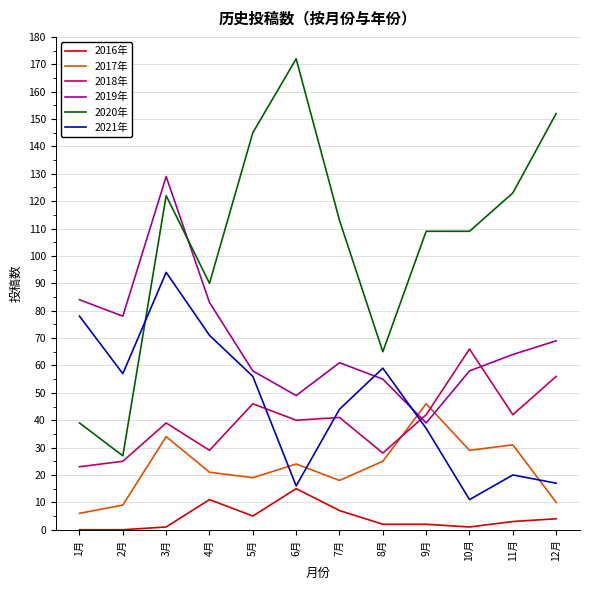

Rank the series at 3月 from lowest to highest value.

2016年, 2017年, 2018年, 2021年, 2020年, 2019年